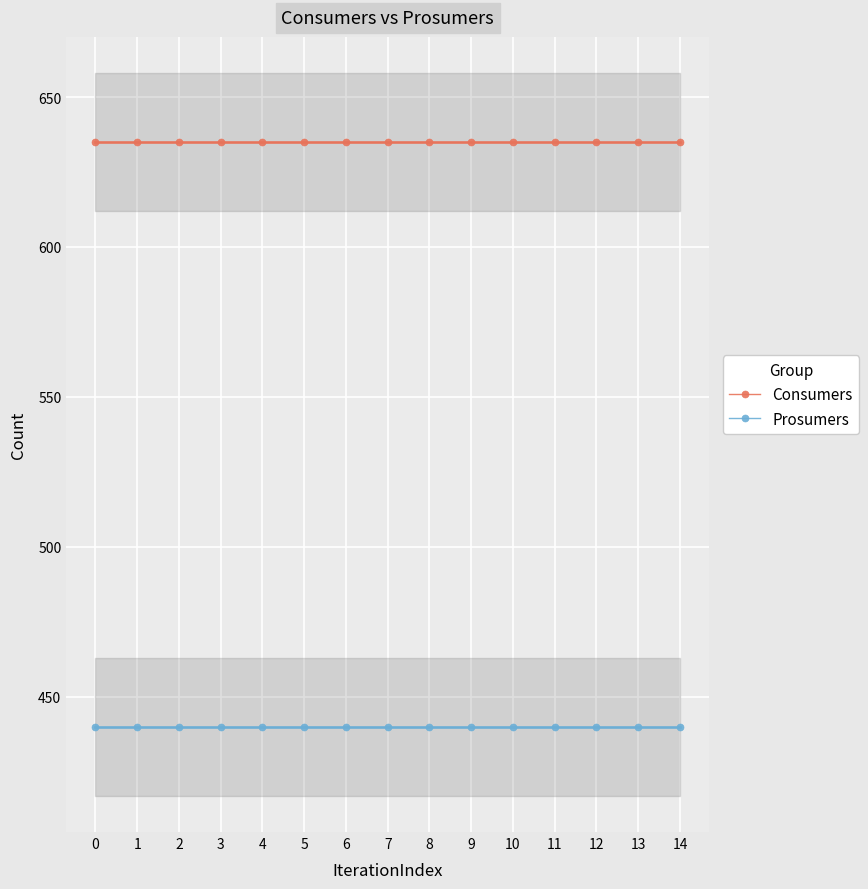

True or false: Consumers has more than 2 interior local peaks.

False